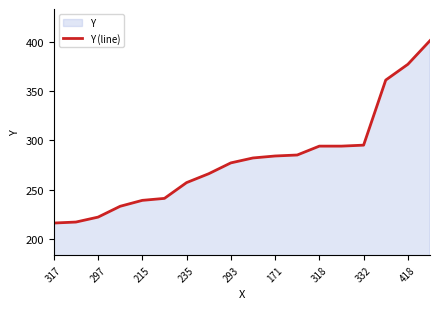

What is the difference between the maximum and minimum values?

185